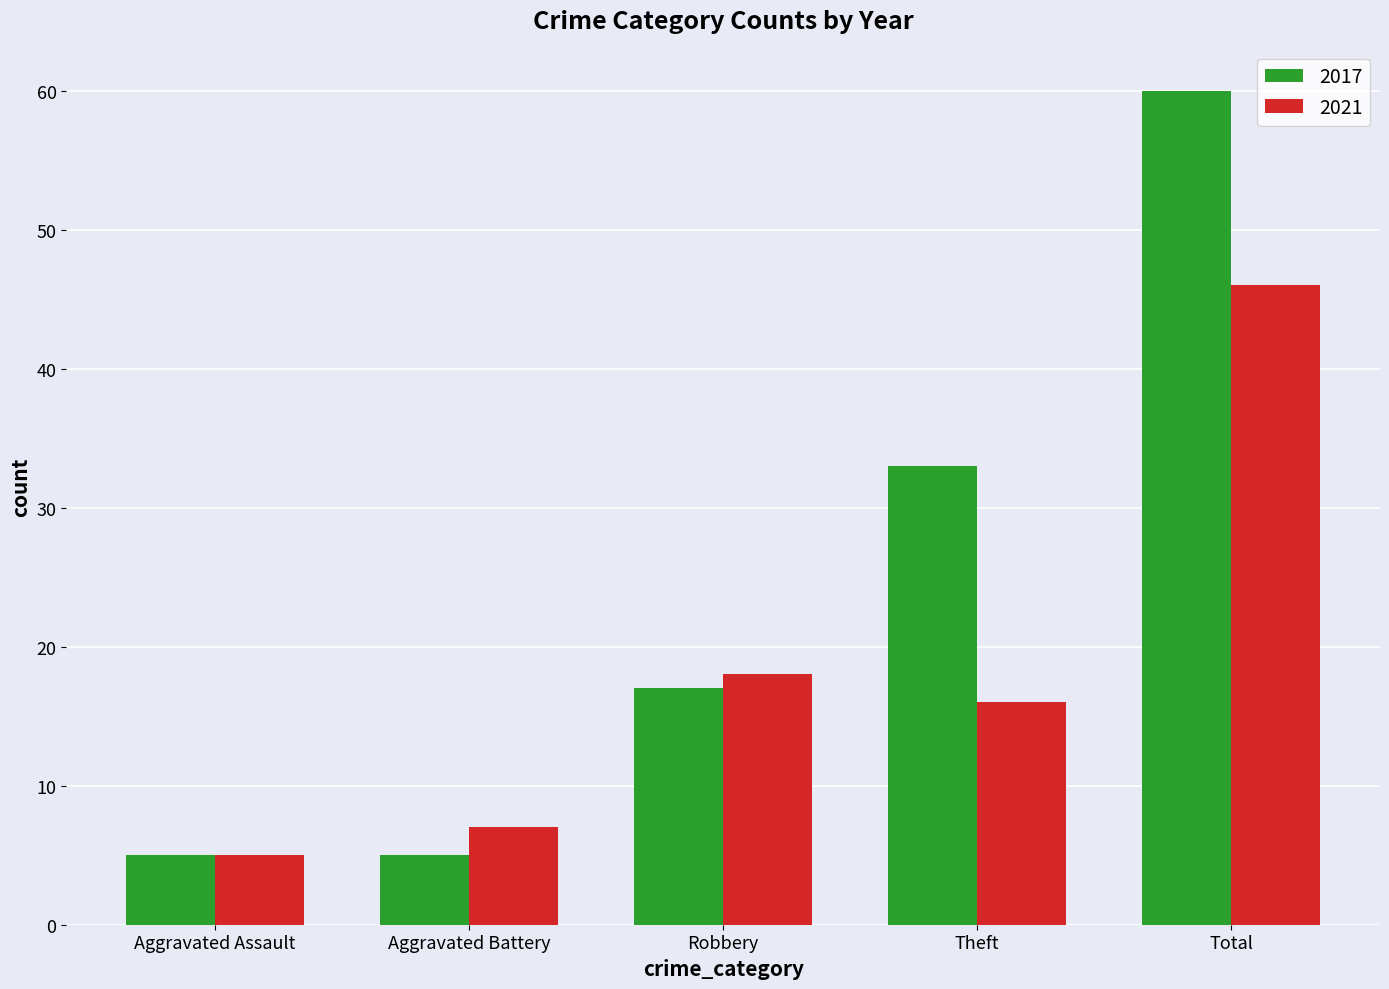

What is the minimum value for 2017?

5